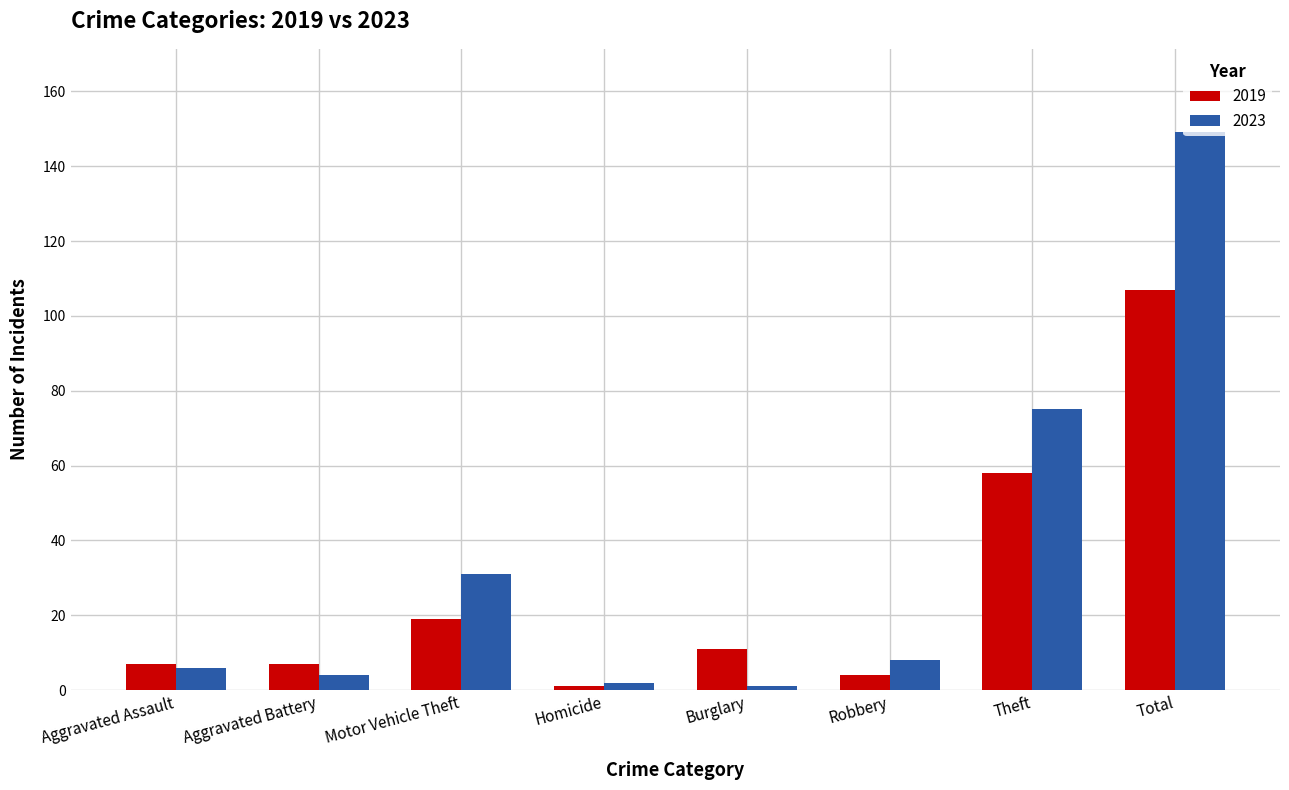

The value of 2019 at Aggravated Assault is 7. True or false?

True